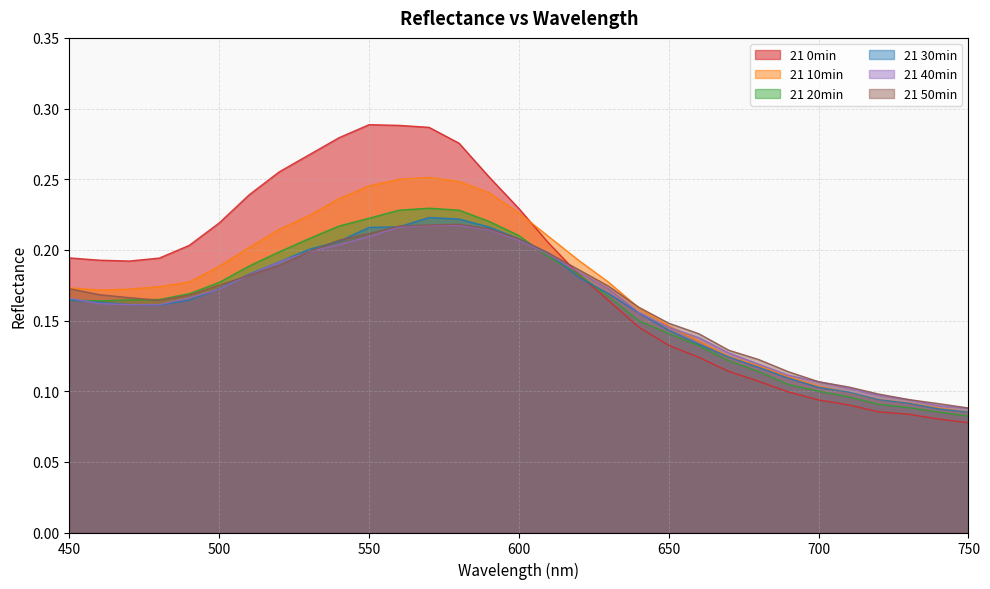

Which label corresponds to the largest value in the chart?

550